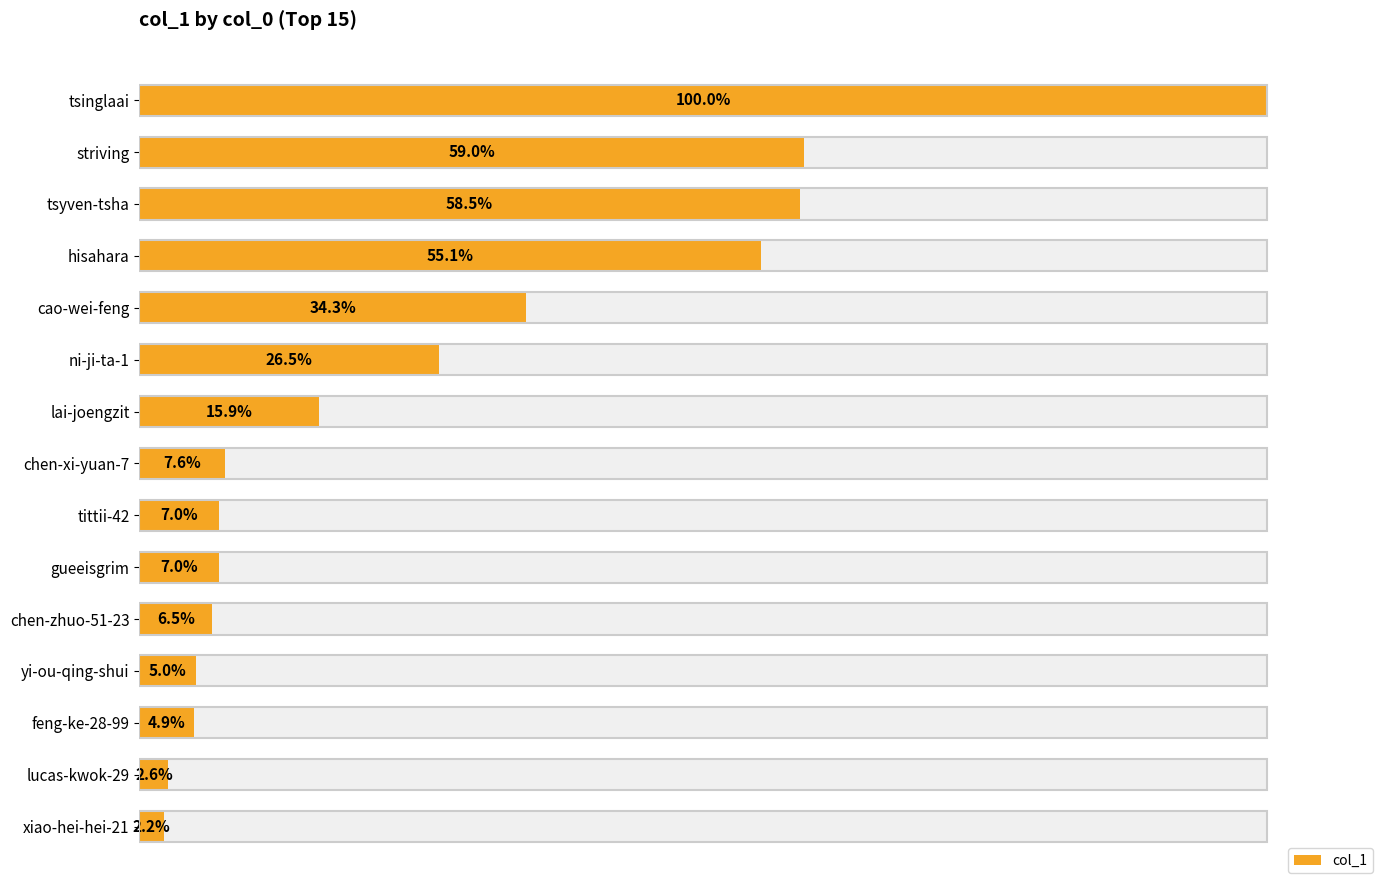

How many categories are shown in the chart?

15